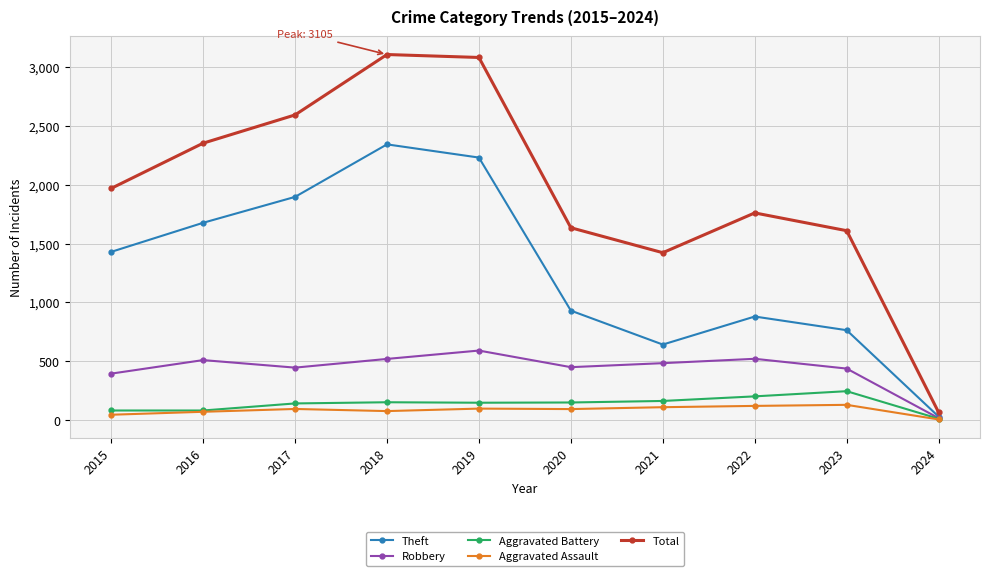

Is the value of Robbery at 2020 greater than the value of Total at 2015?

No